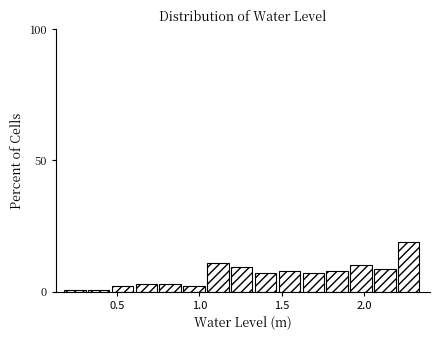

Around what value on the x-axis is the tallest bar? Give the approximate position of its centre, as read against the axis.

2.25